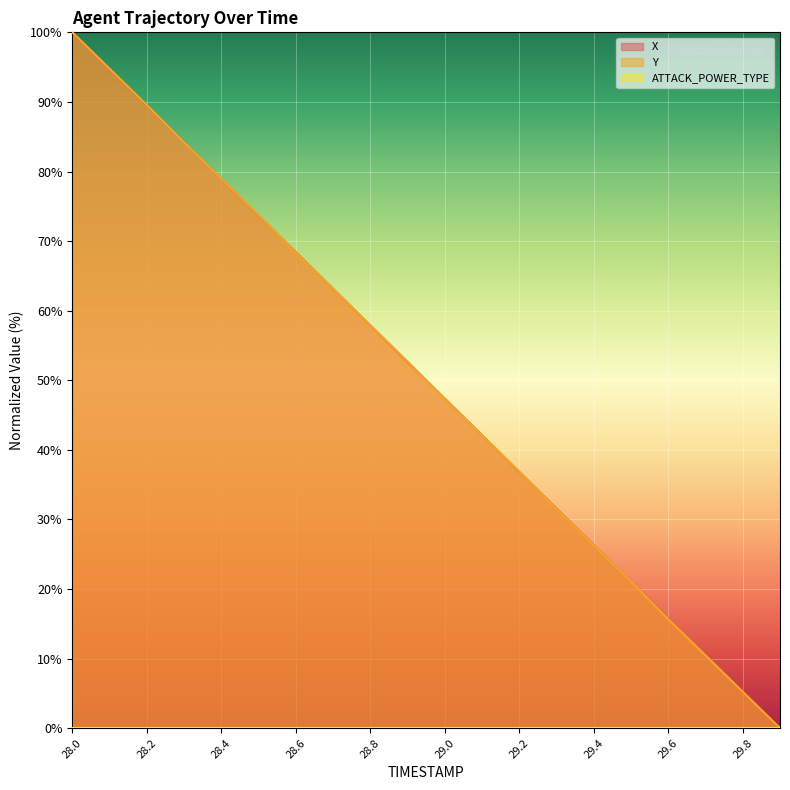

What is the sum of all Y values?

999.7